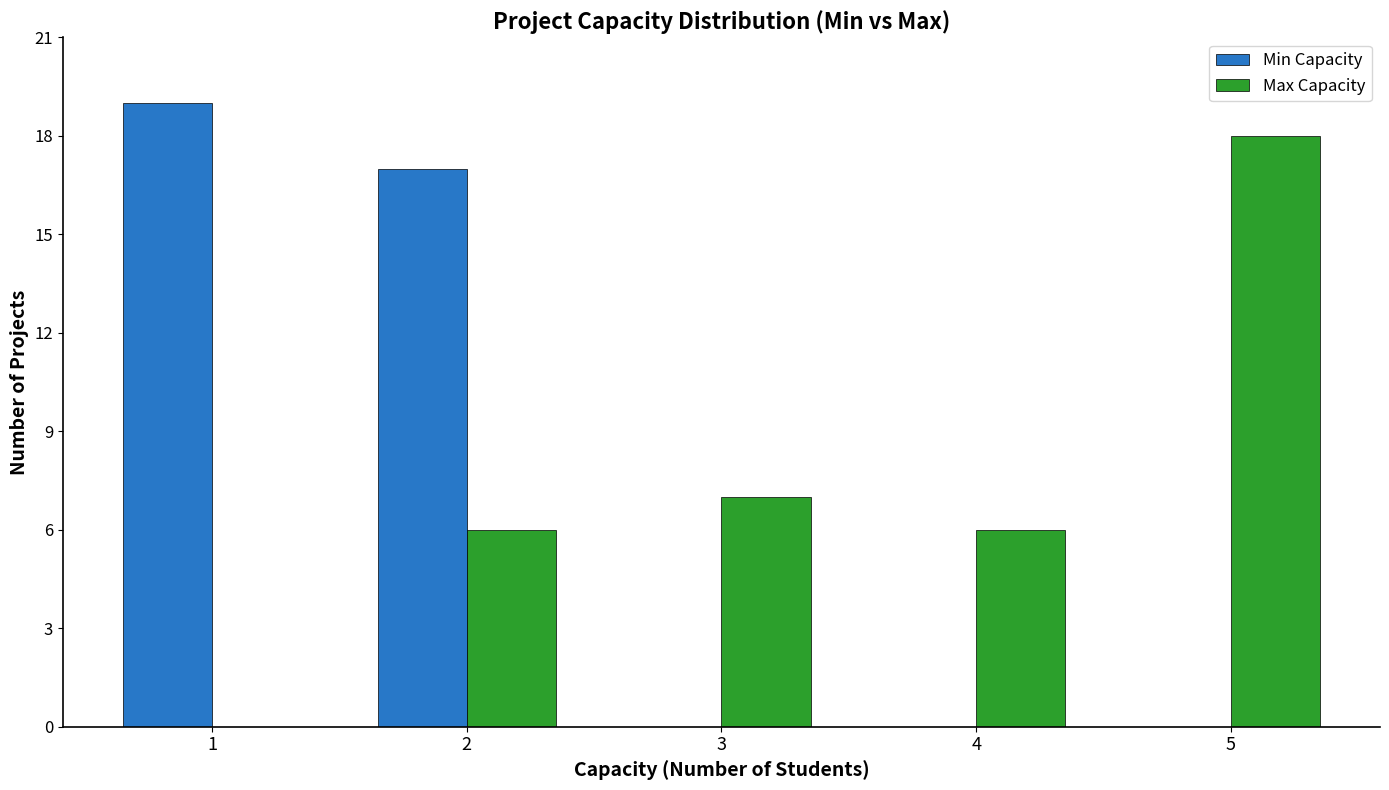

Are the bars grouped side by side (vs. stacked)?

Yes